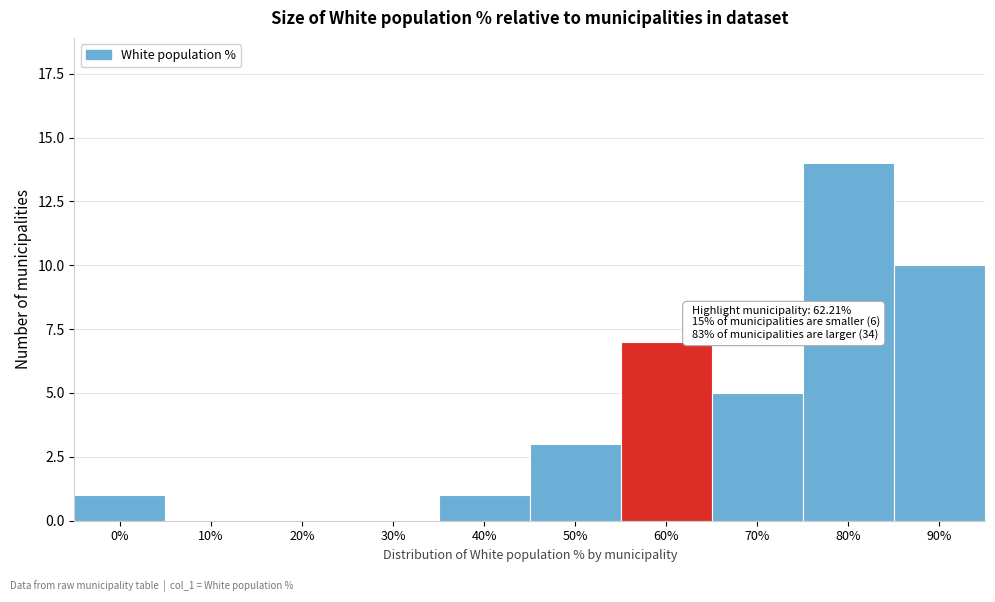

Reading left to right, what are all the values shown in this chart?

0%=1	10%=0	20%=0	30%=0	40%=1	50%=3	60%=7	70%=5	80%=14	90%=10